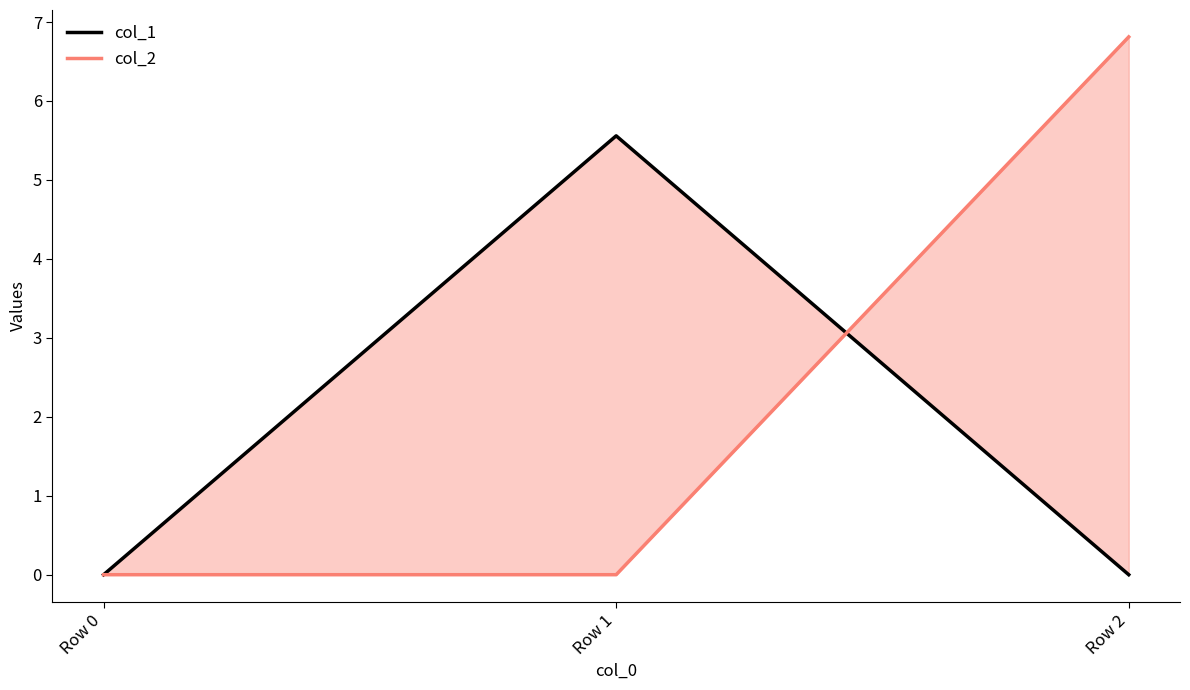

What are all the series names shown in the legend?

col_1, col_2